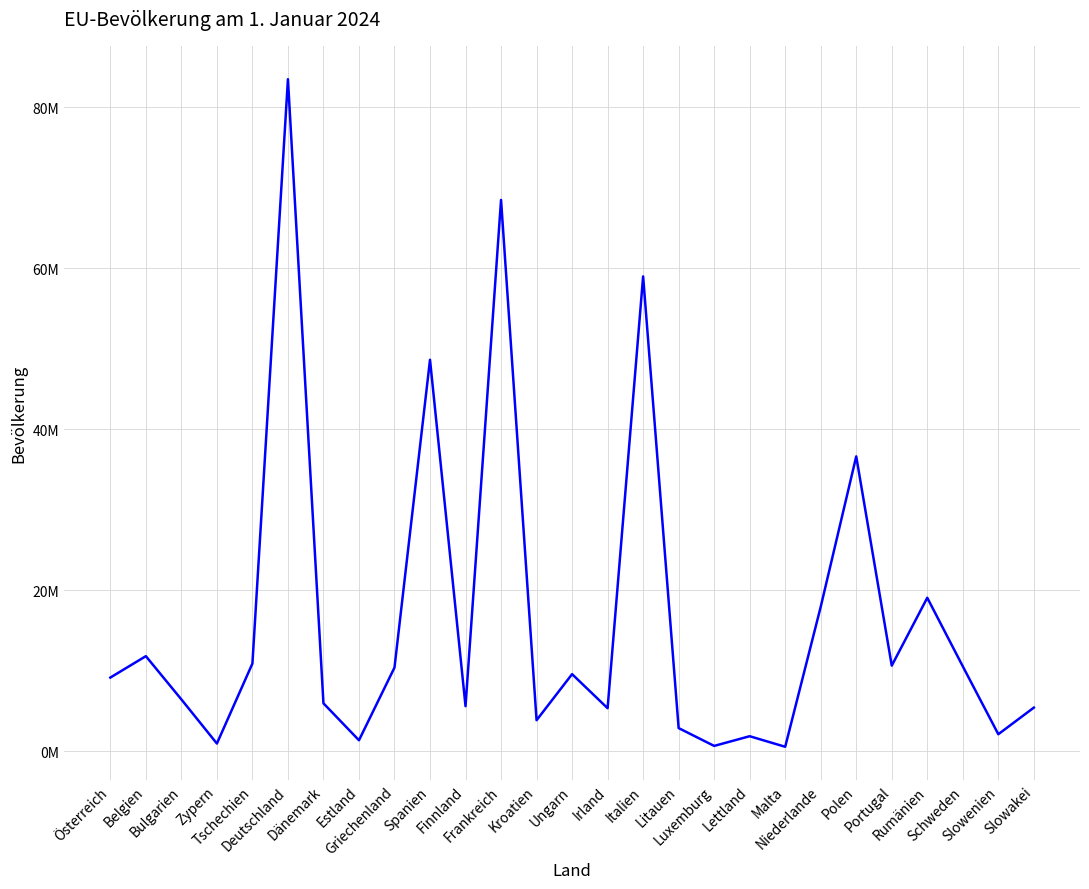

Which label corresponds to the largest value in the chart?

Deutschland